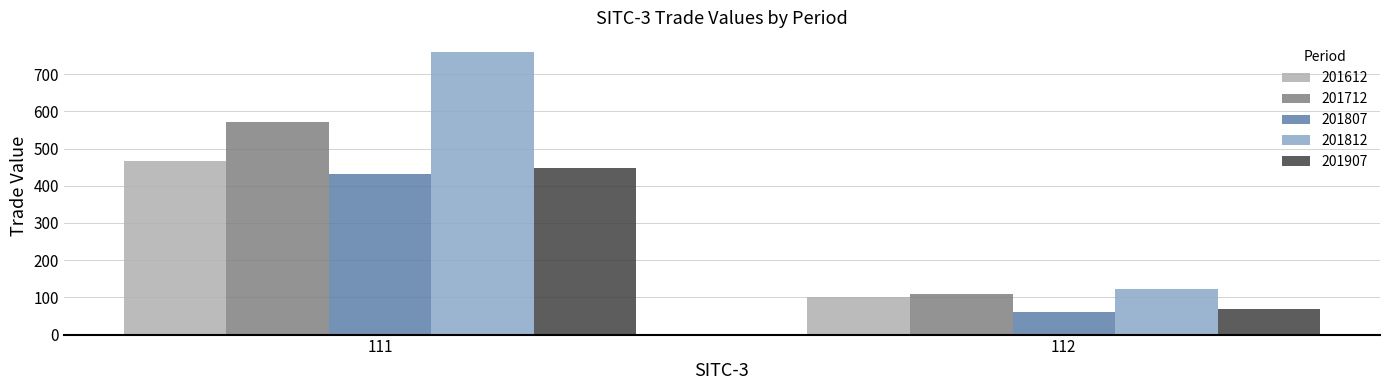

At how many categories does at least one series exceed 134?

1